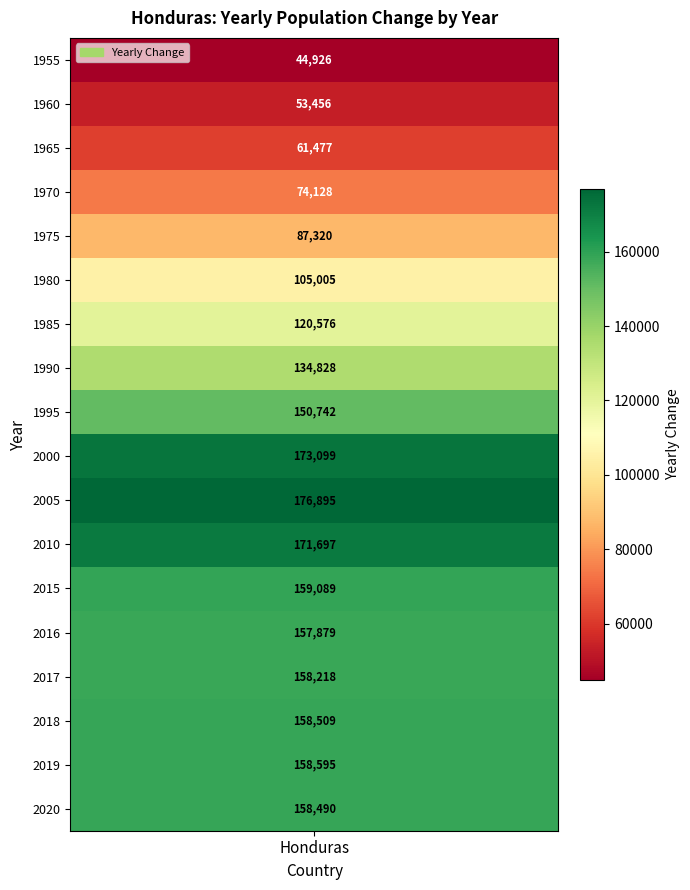

Reading left to right, what are all the values shown in this chart?

44926	53456	61477	74128	87320	105005	120576	134828	150742	173099	176895	171697	159089	157879	158218	158509	158595	158490